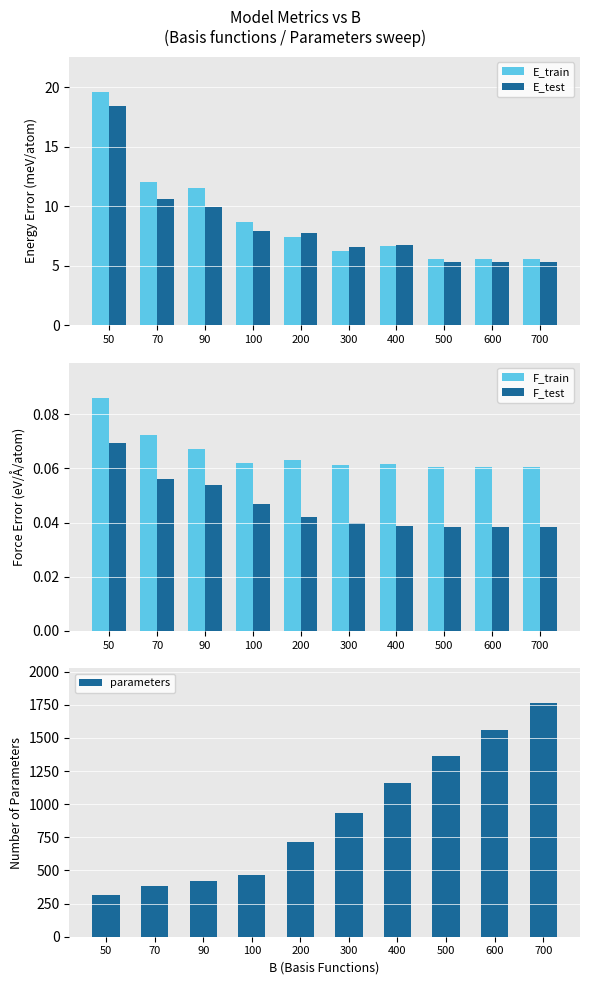

What is the maximum value shown in the chart?

1760.0